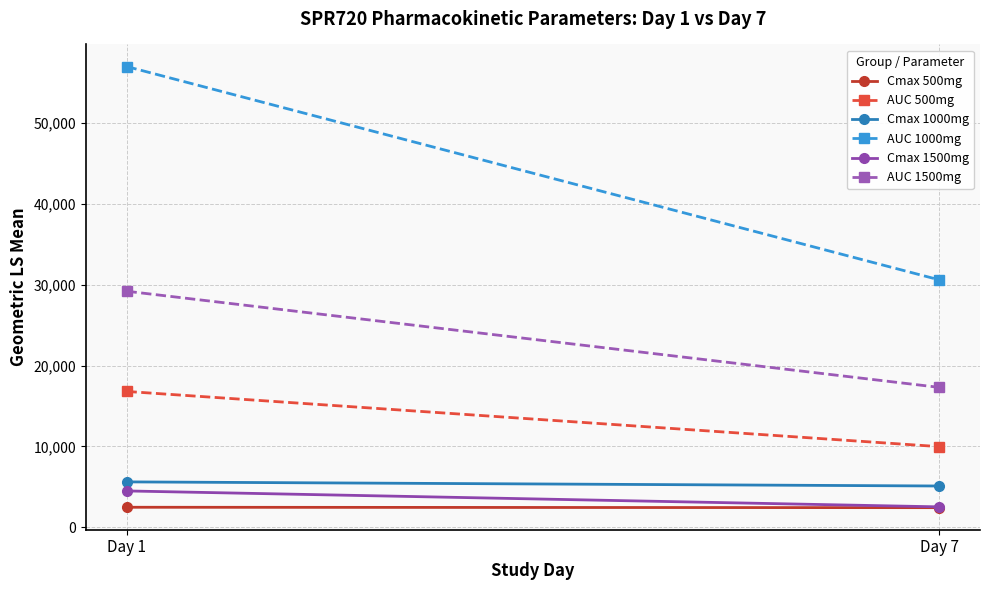

Reading left to right, list all the values displayed in this chart.

Cmax 500mg: 2470	2420
AUC 500mg: 16800	9970
Cmax 1000mg: 5610	5100
AUC 1000mg: 57000	30600
Cmax 1500mg: 4490	2520
AUC 1500mg: 29200	17300